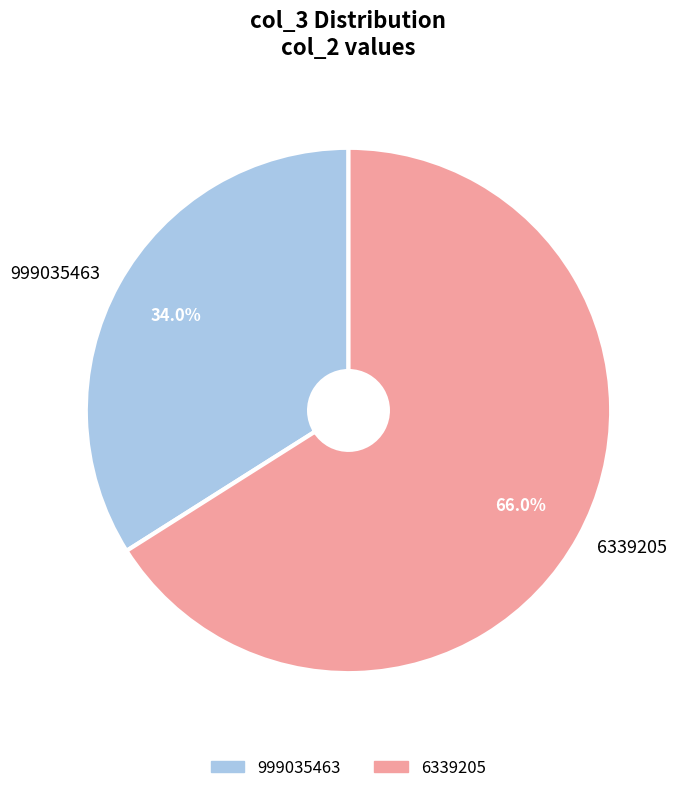

To the nearest percent, what portion does 6339205 represent?

66%